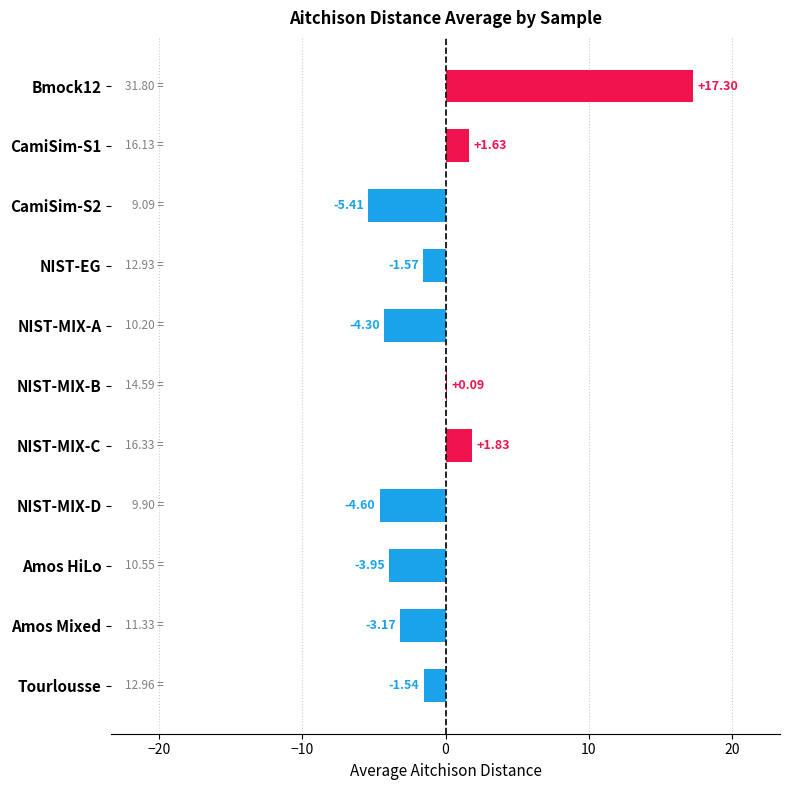

What is the sum of the values at CamiSim-S2 and NIST-EG?

-7.0